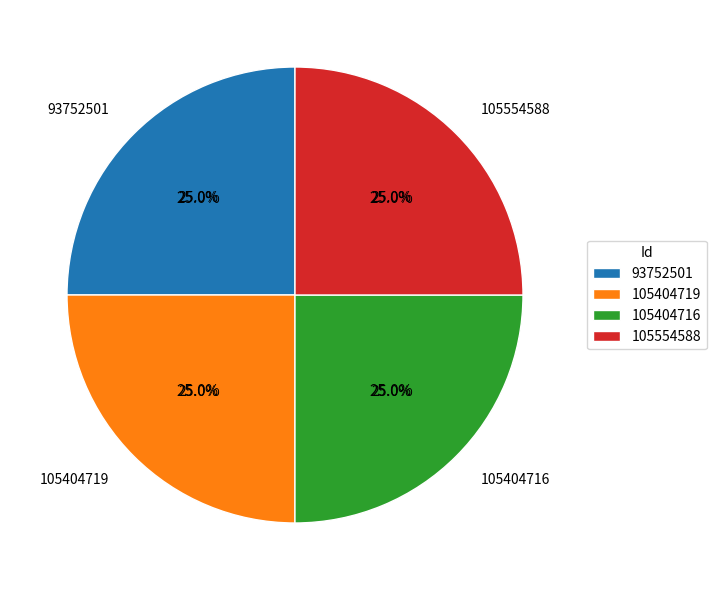

Does 105404719 represent more than half of the total?

No